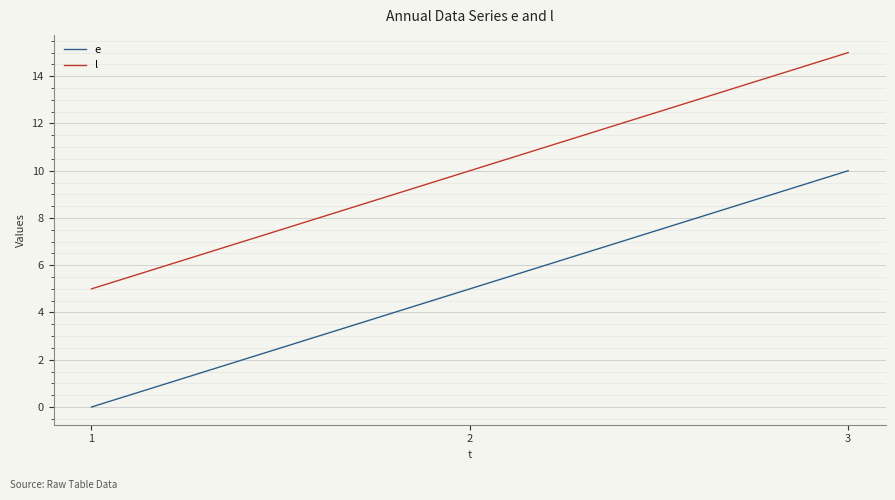

Count the number of categories in the chart.

3